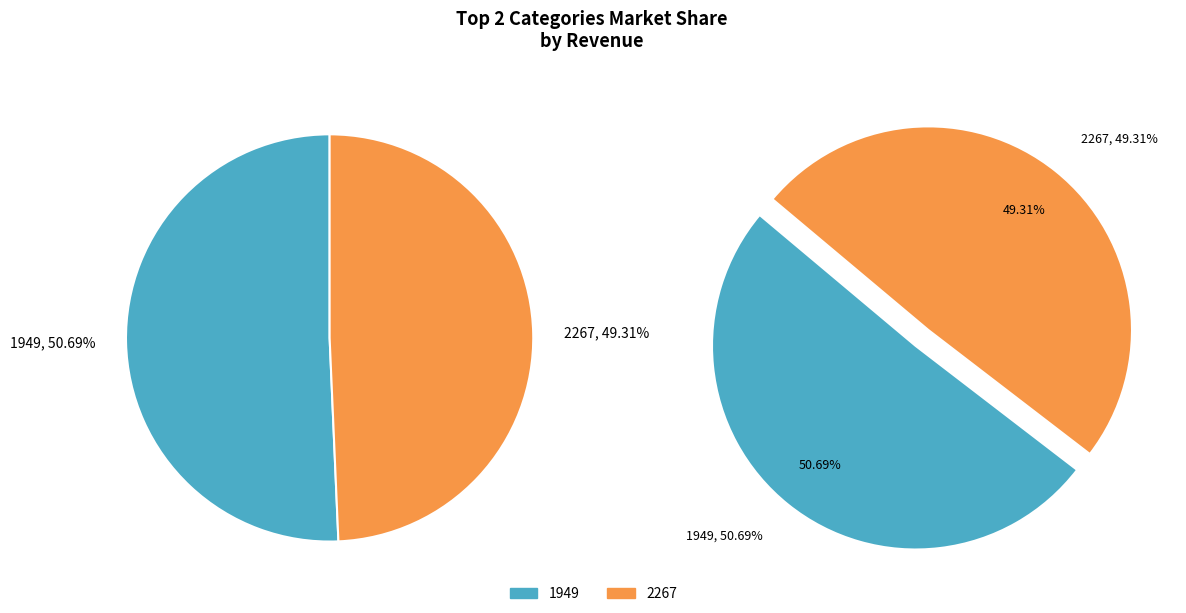

To the nearest percent, what percentage of the pie is 2267?

49%